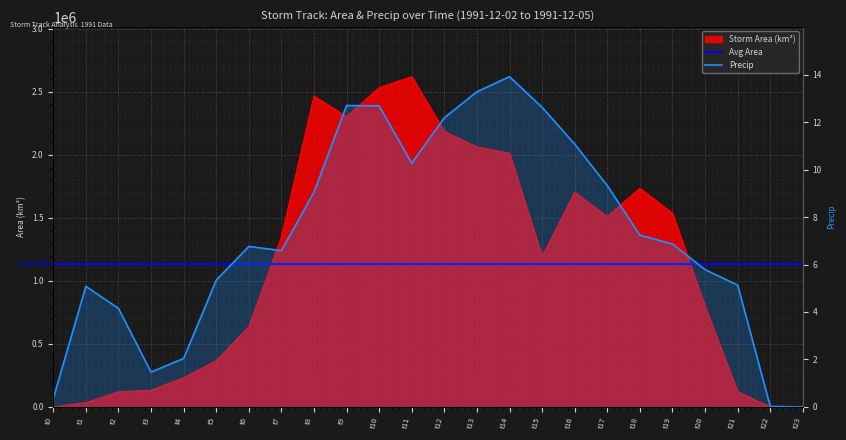

Which label corresponds to the largest value in the chart?

t11